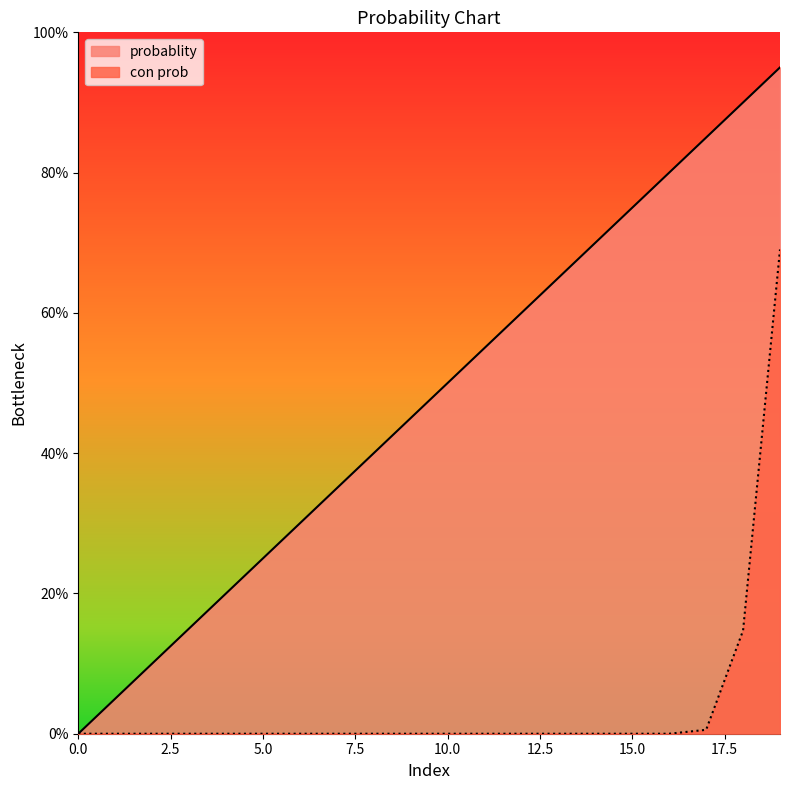

At which category does the chart reach its peak across all series?

19